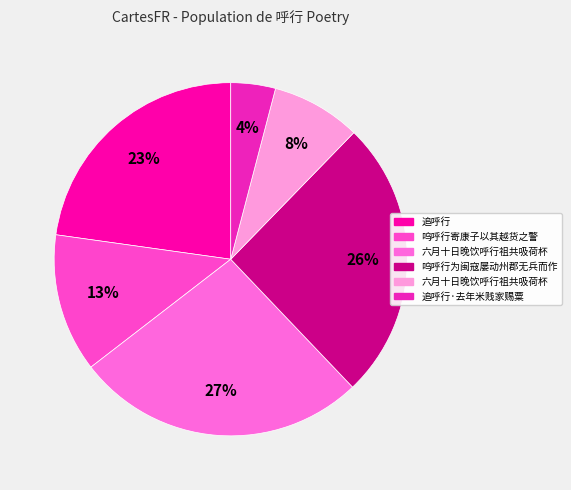

How many segments does this pie chart have?

6